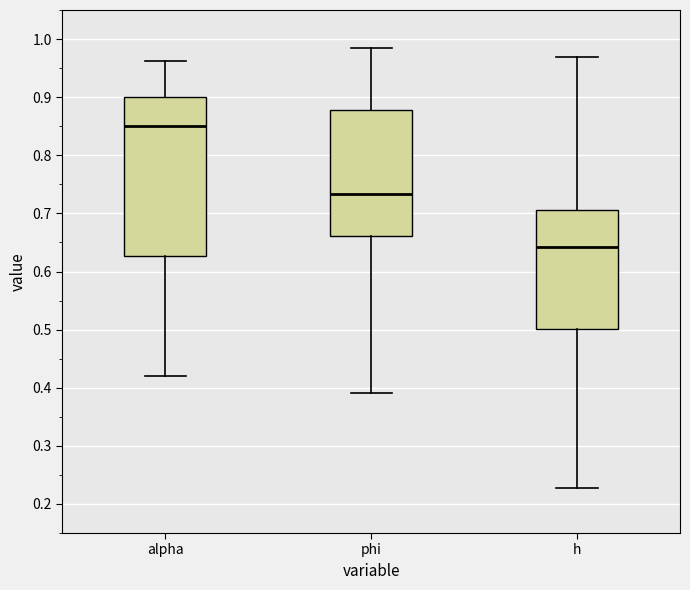

Which box is the tallest, from its lower edge to its upper edge?

alpha